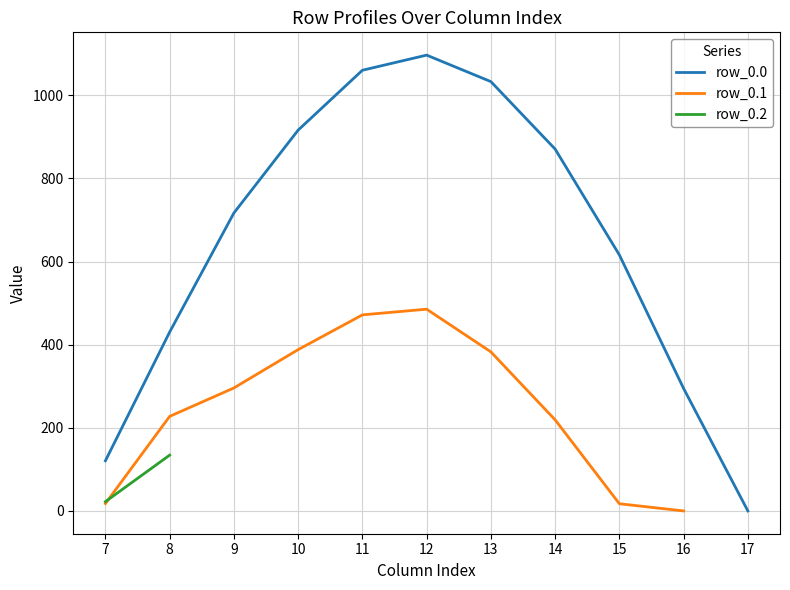

What is the difference between the maximum and minimum values in the row_0.0 series?

1096.7